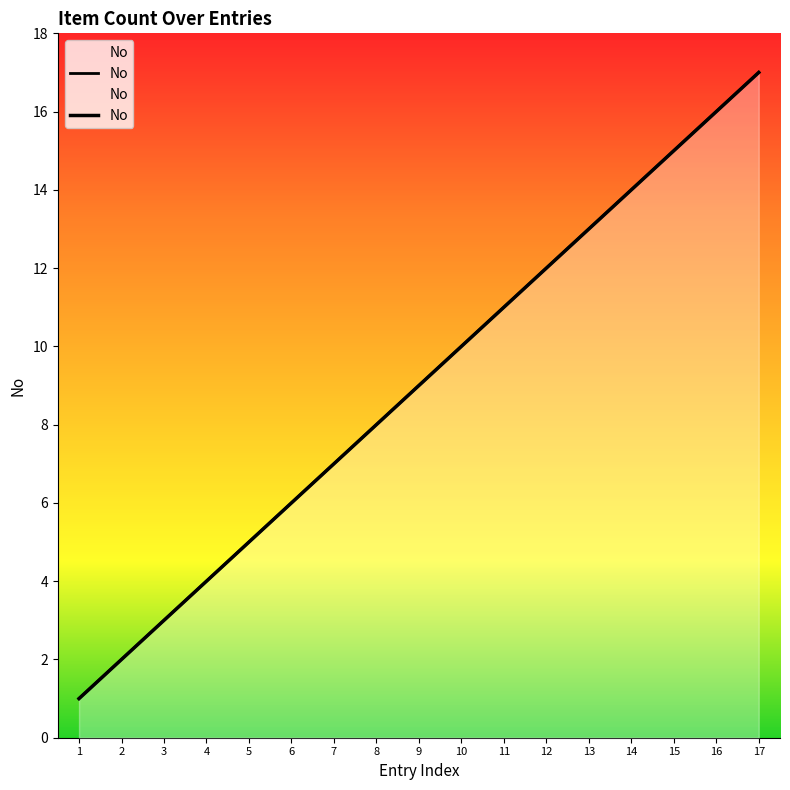

Where is the data nearest to the value 9?

9